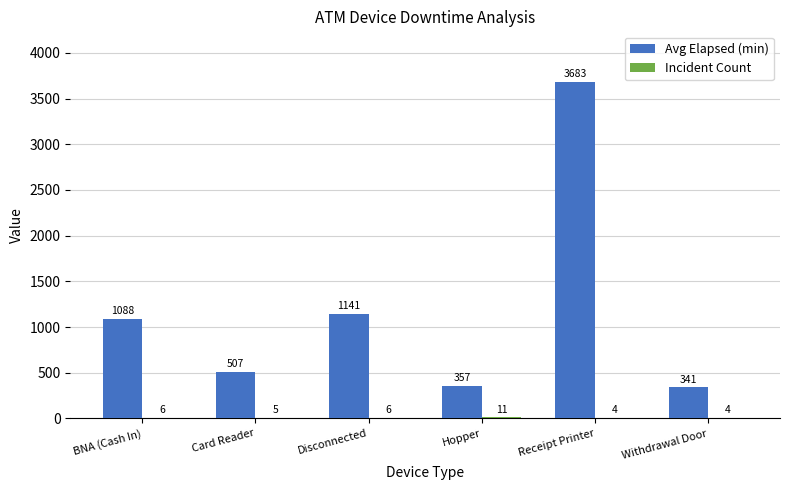

Which label corresponds to the largest value in the chart?

Receipt Printer